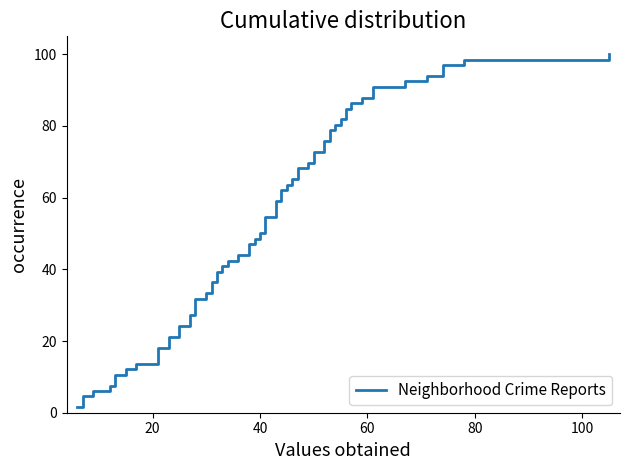

True or false: Garfield Park and Chatham intersect in this chart.

False